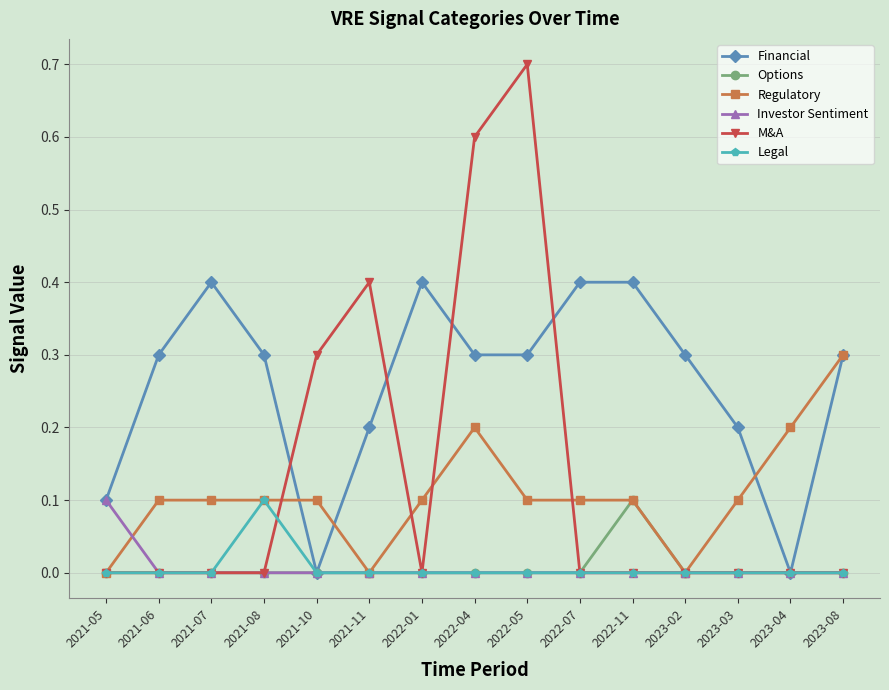

What is the total value across all series at 2022-11?

0.6